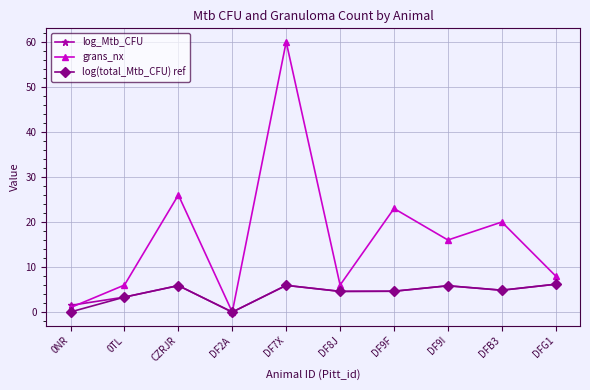

How many interior local peaks does the grans_nx series have?

4